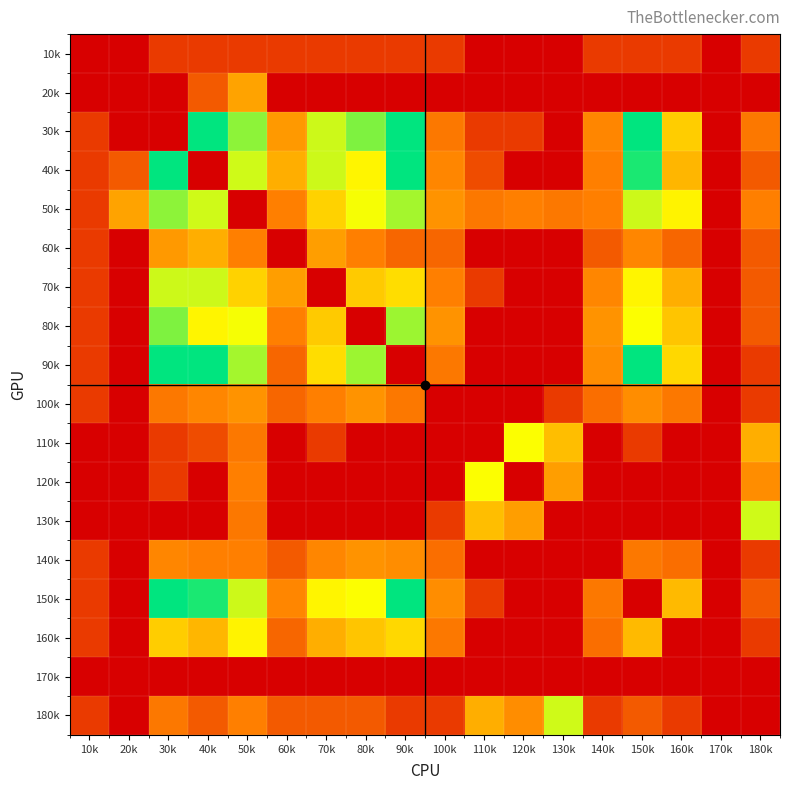

Between 40k and 150k, which is larger?

40k